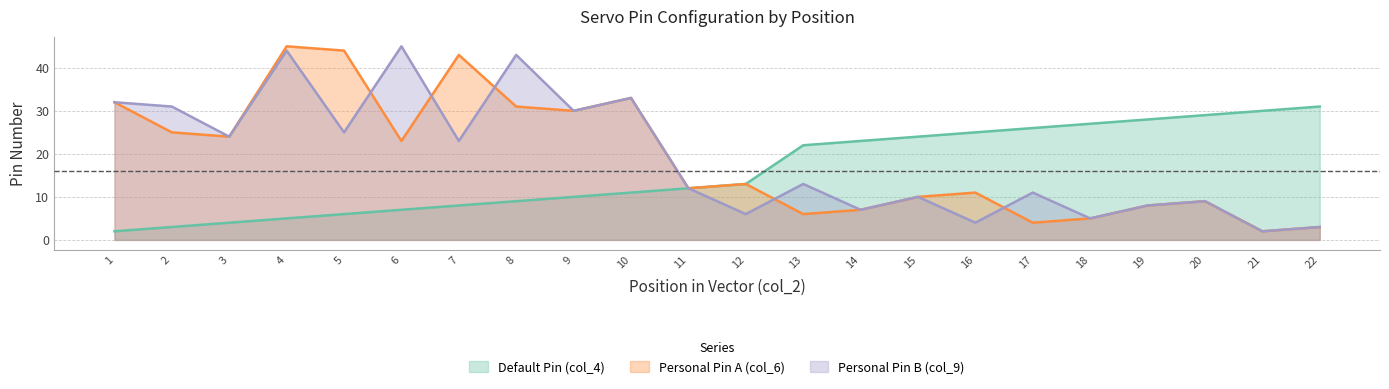

True or false: Personal Pin A (col_6) has a value of 44 at 5.

True